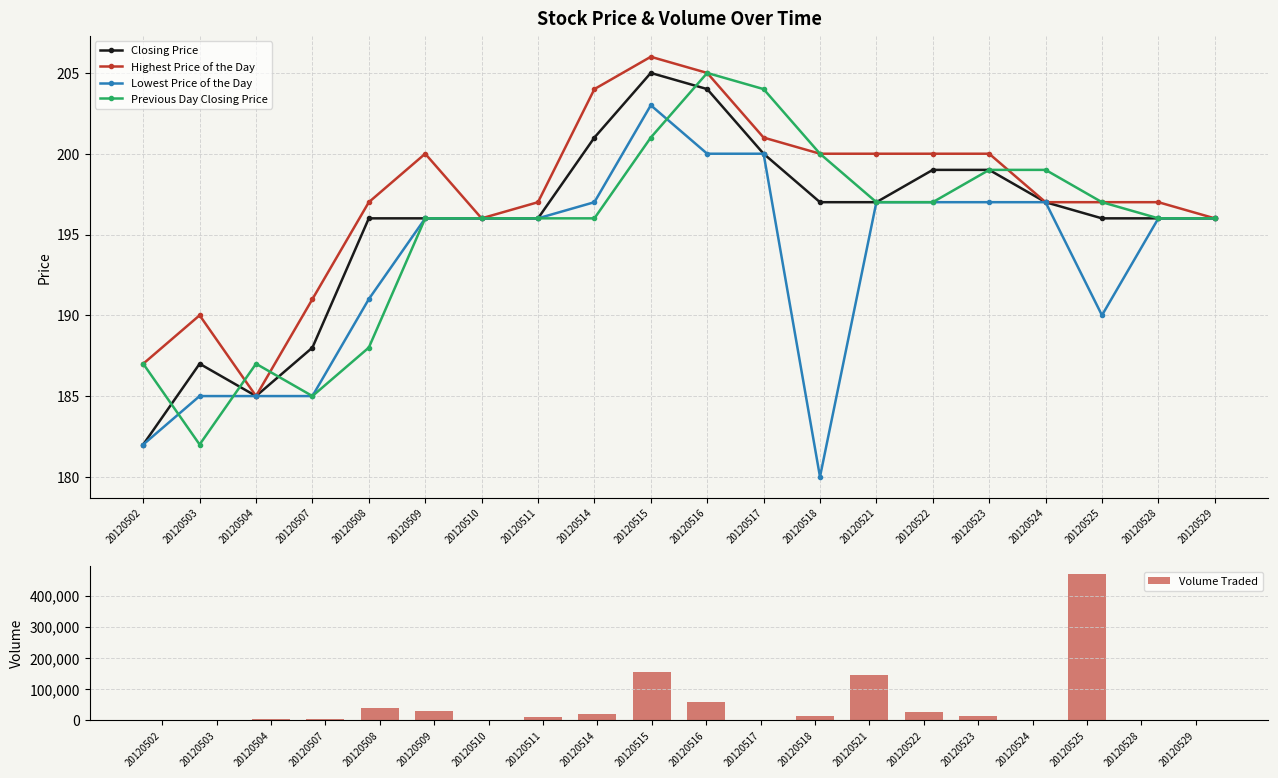

Is it true that Previous Day Closing Price equals 197 at 20120522?

True